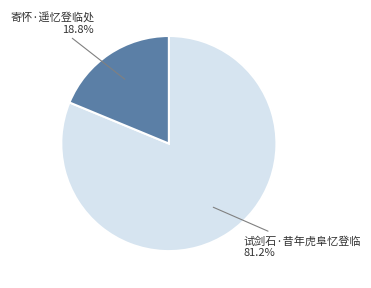

Is there any slice that represents more than half of the pie?

Yes